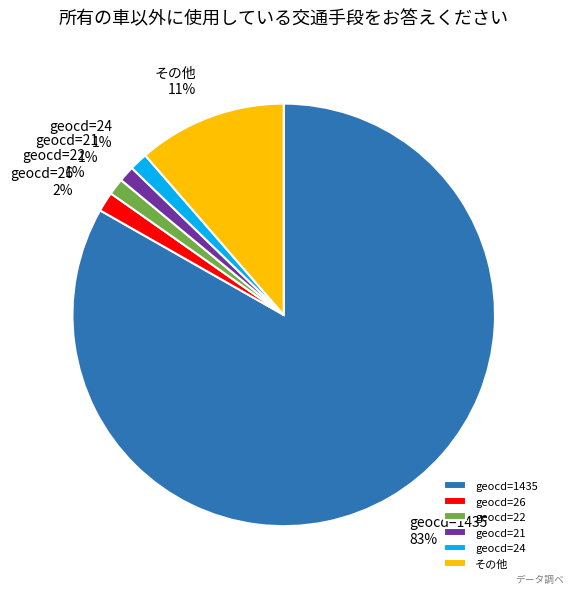

Which has a higher value, その他 or geocd=22?

その他